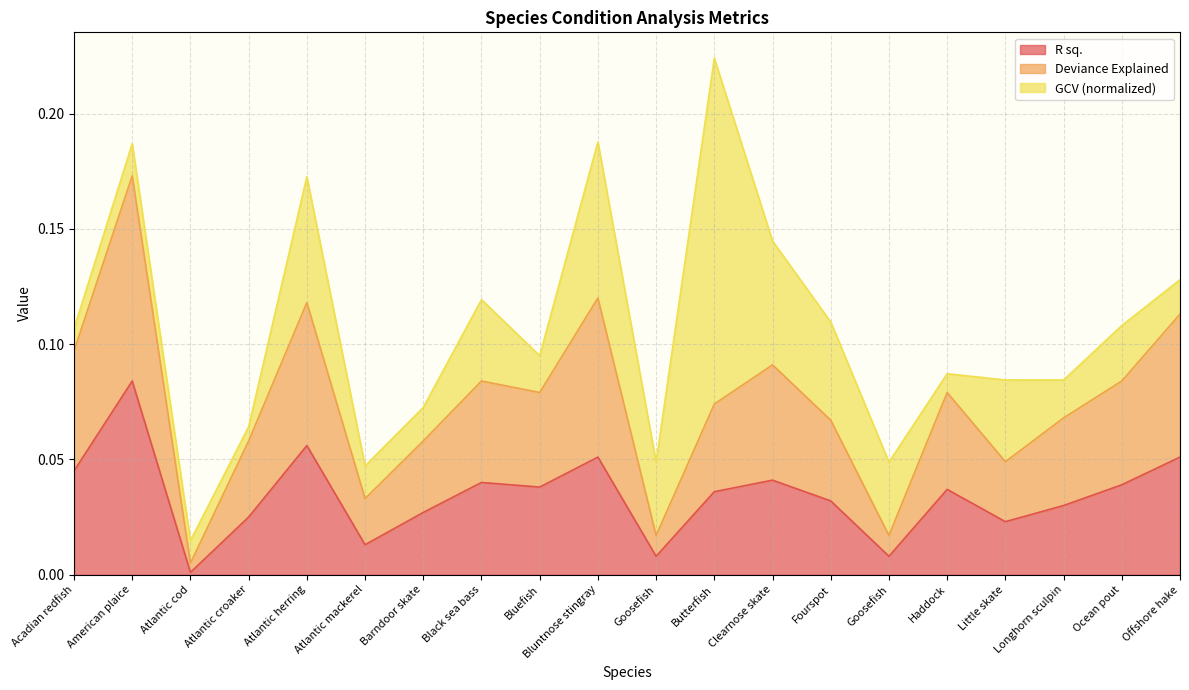

True or false: Deviance Explained and R sq. cross at least once.

False